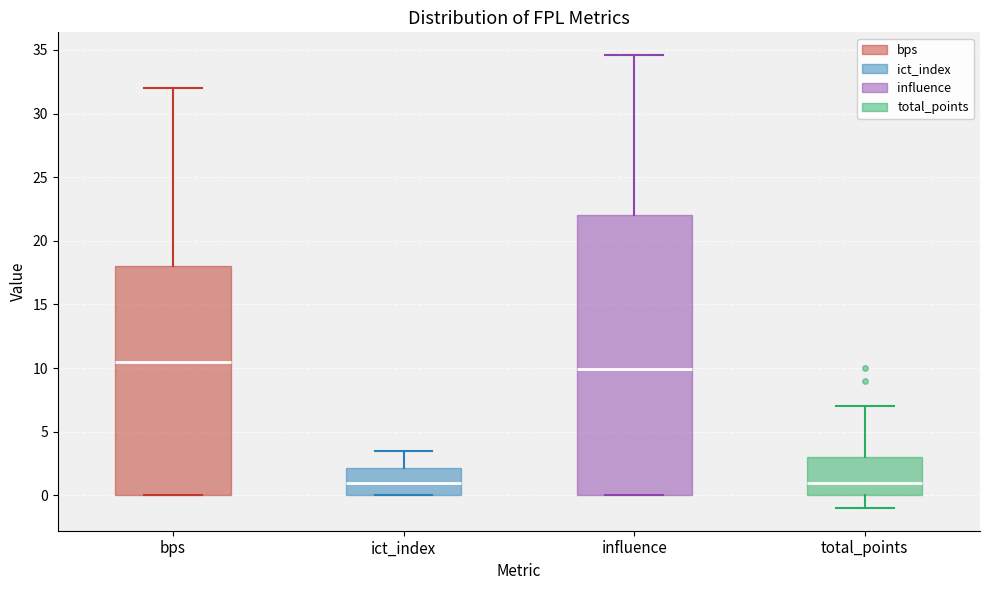

Which box is the tallest, from its lower edge to its upper edge?

influence